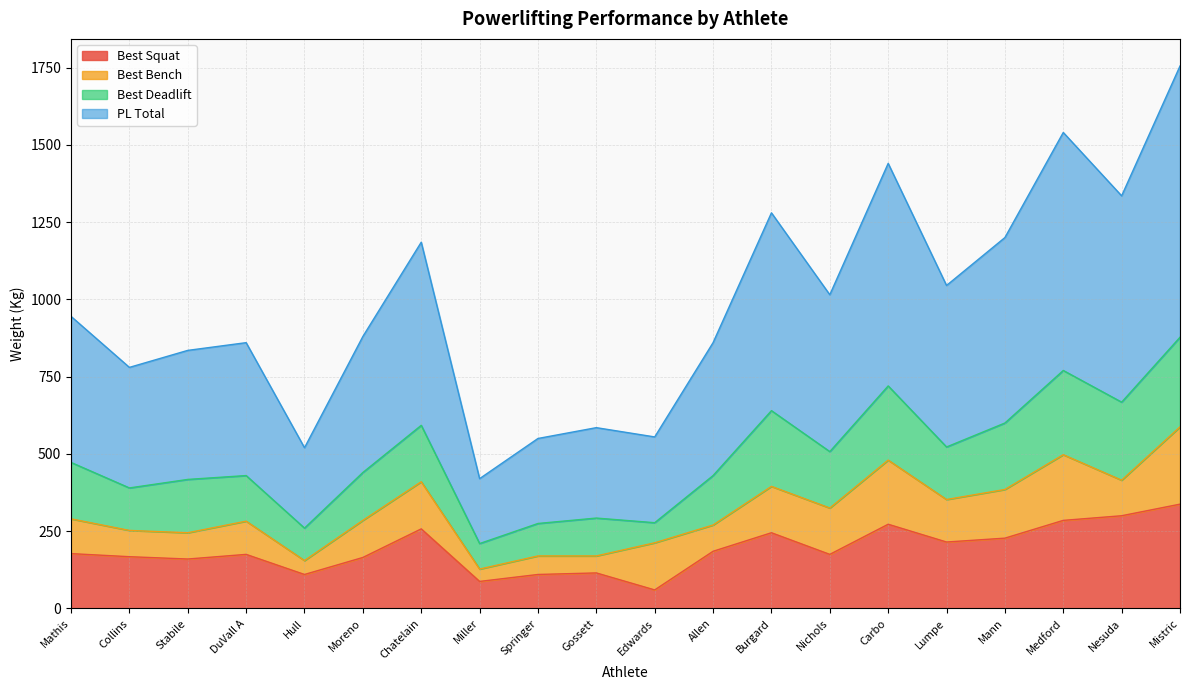

Which category has the lowest value in the Best Squat series?

Edwards